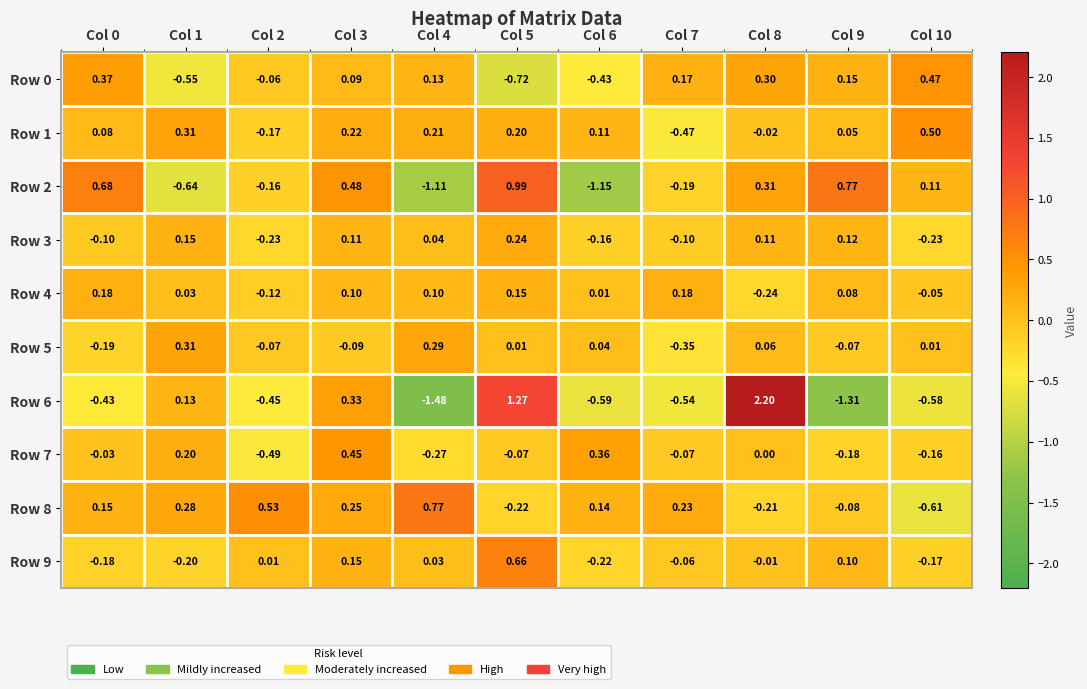

Is the value of Row 8 at Col 5 greater than the value of Row 2 at Col 9?

No